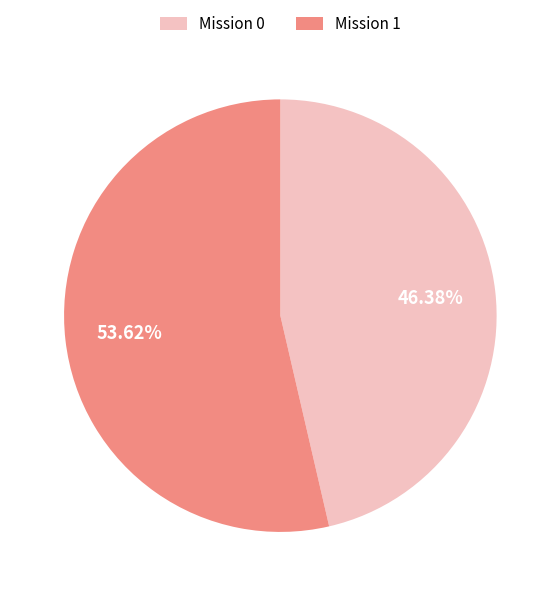

Is there any slice that represents more than half of the pie?

Yes